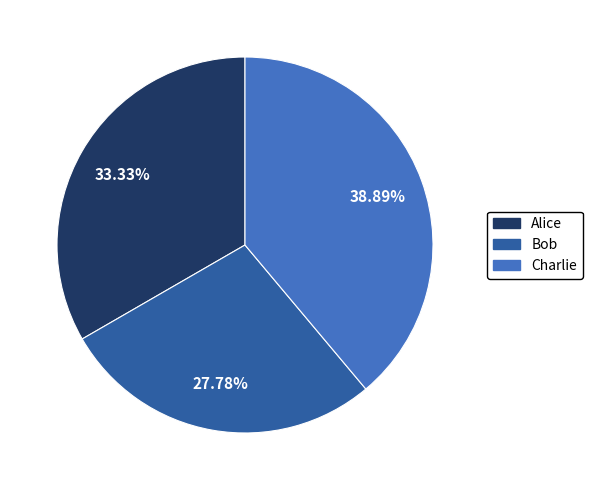

What is the largest slice in the pie chart?

Charlie